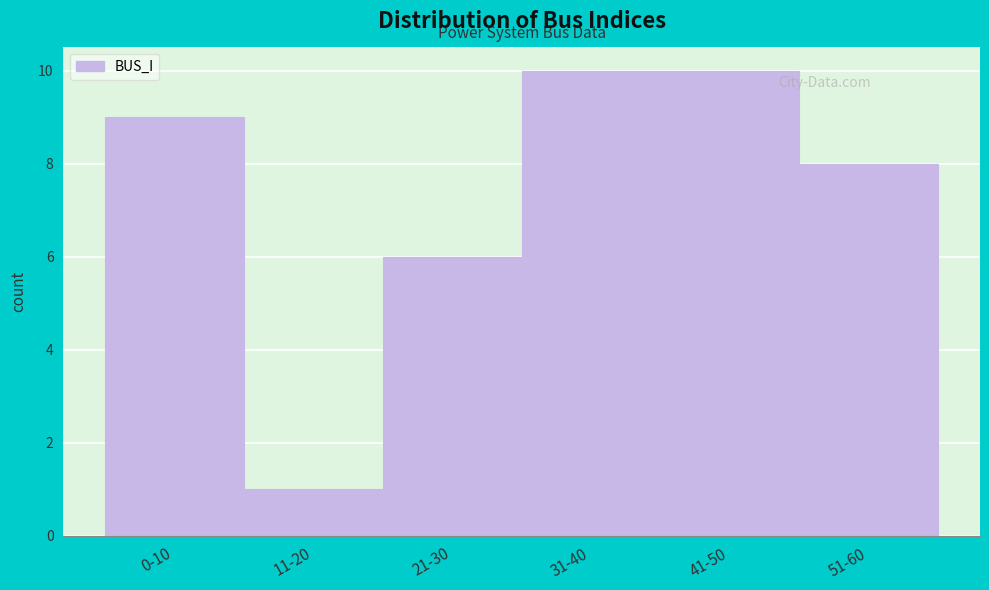

Reading left to right, transcribe all the data shown in this chart.

0-10=9	11-20=1	21-30=6	31-40=10	41-50=10	51-60=8